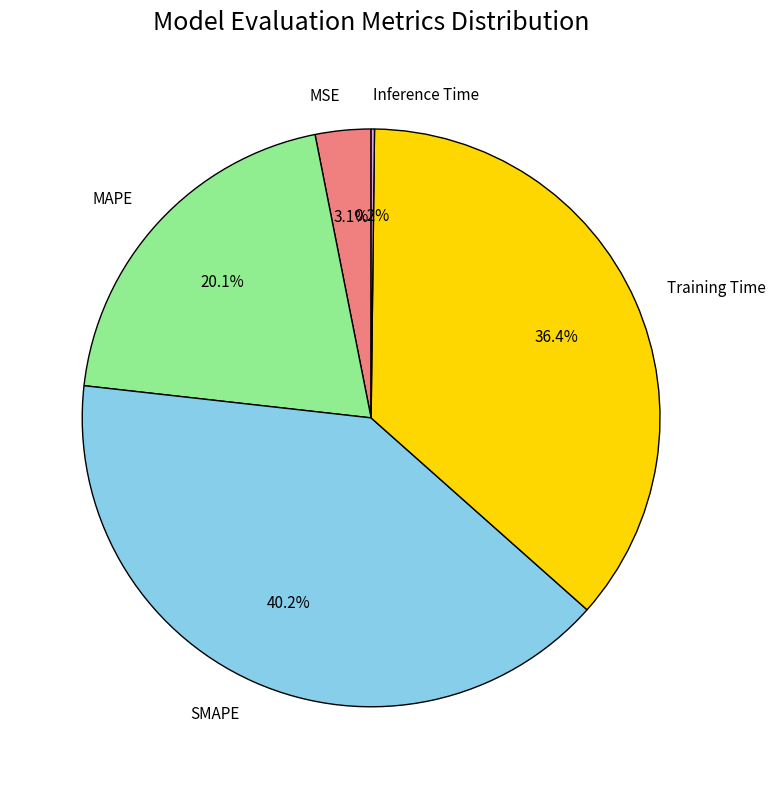

Is there a majority slice in this chart?

No